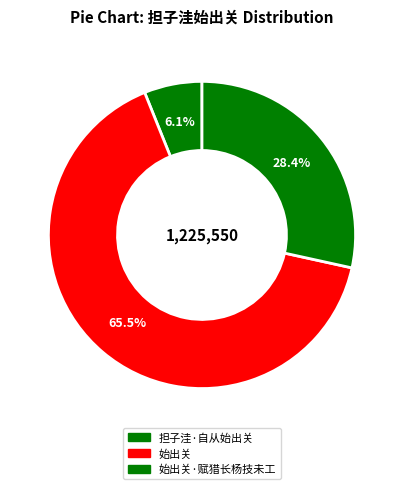

Do 始出关·赋猎长杨技未工 and 始出关 together represent more than half of the pie?

Yes